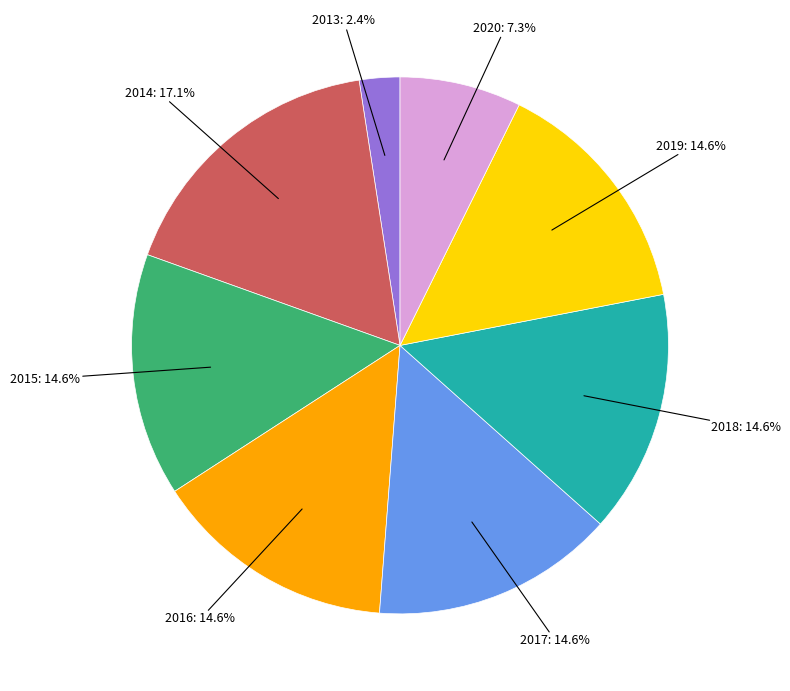

Does any single category account for the majority?

No